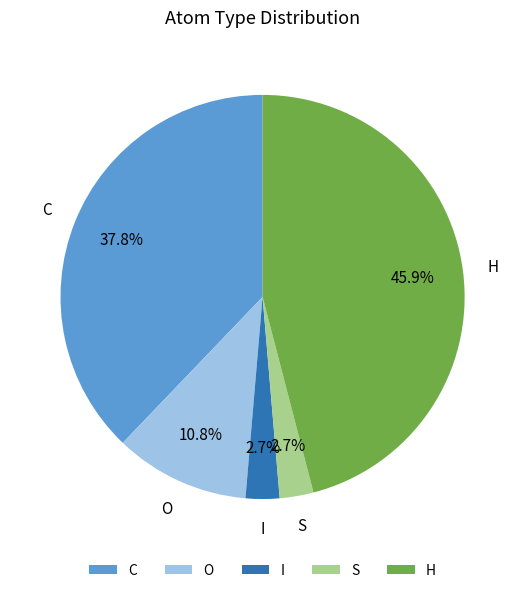

To the nearest percent, what percentage of the pie is C?

38%